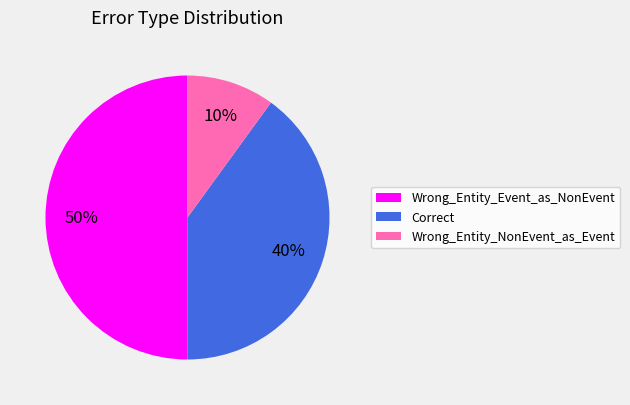

Is the sum of Correct and Wrong_Entity_Event_as_NonEvent greater than half?

Yes